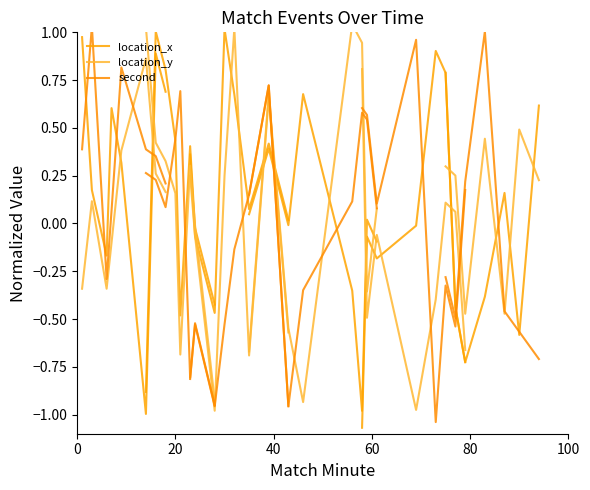

True or false: location_x and second cross at least once.

True